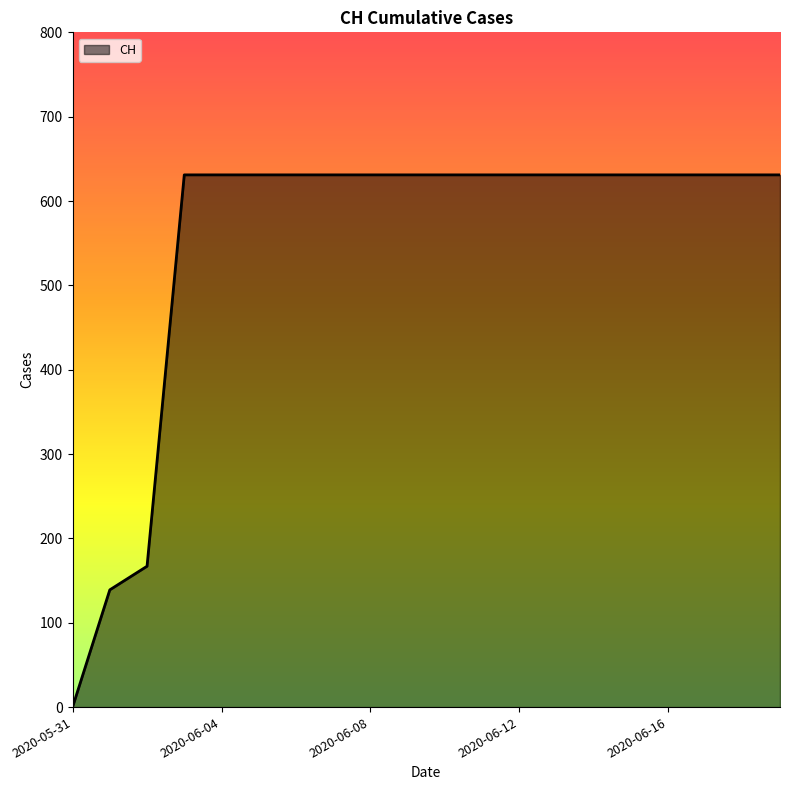

What is the difference between the maximum and minimum values?

631